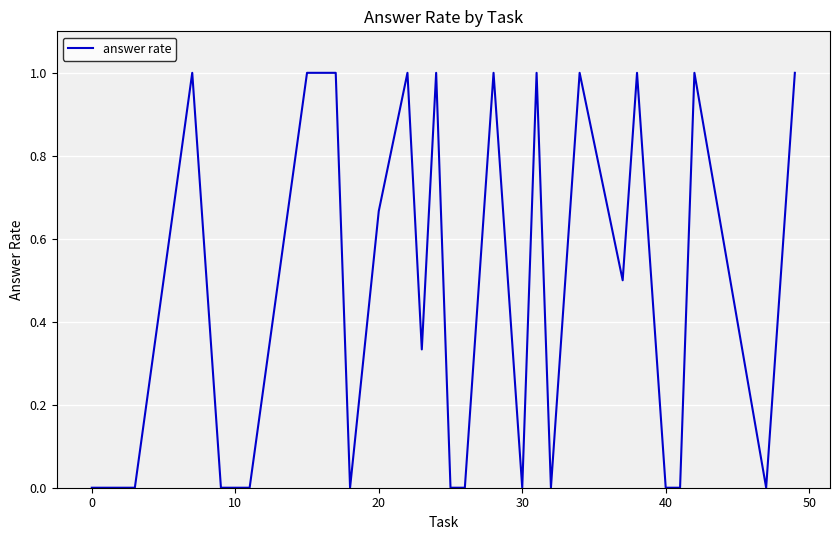

What is the maximum value shown in the chart?

1.0